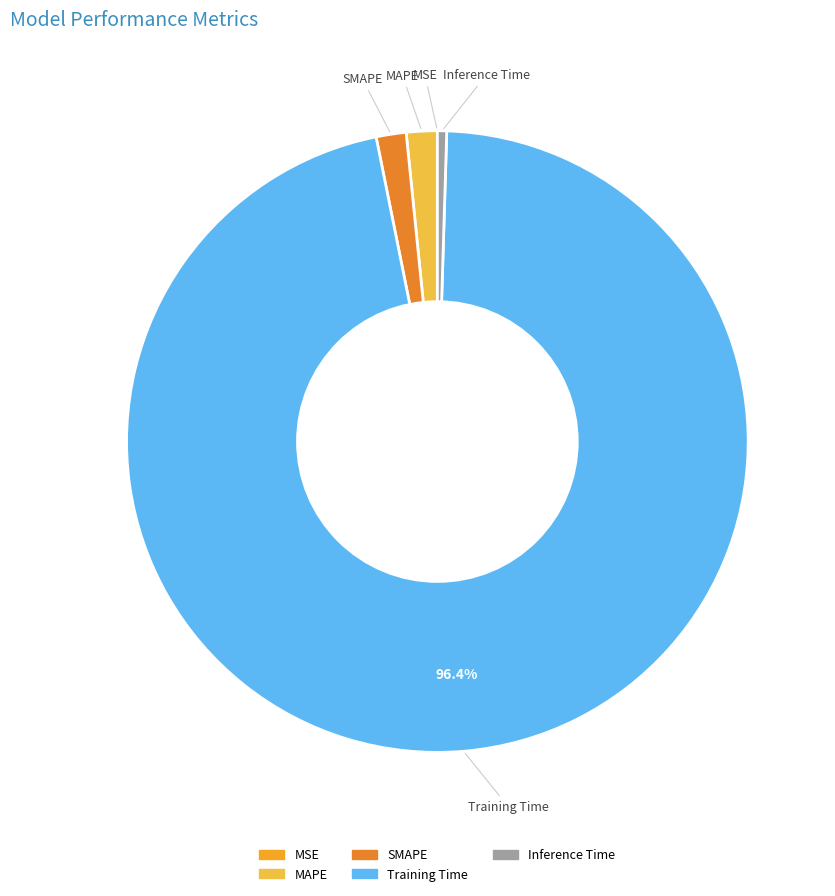

Do MAPE and Inference Time together represent more than half of the pie?

No